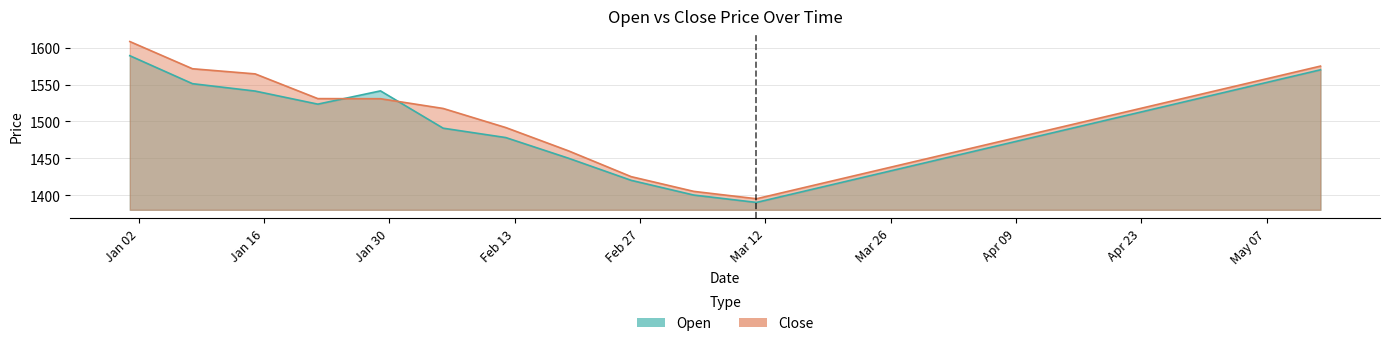

What is the total value across all series at 2024-02-05?

3008.3